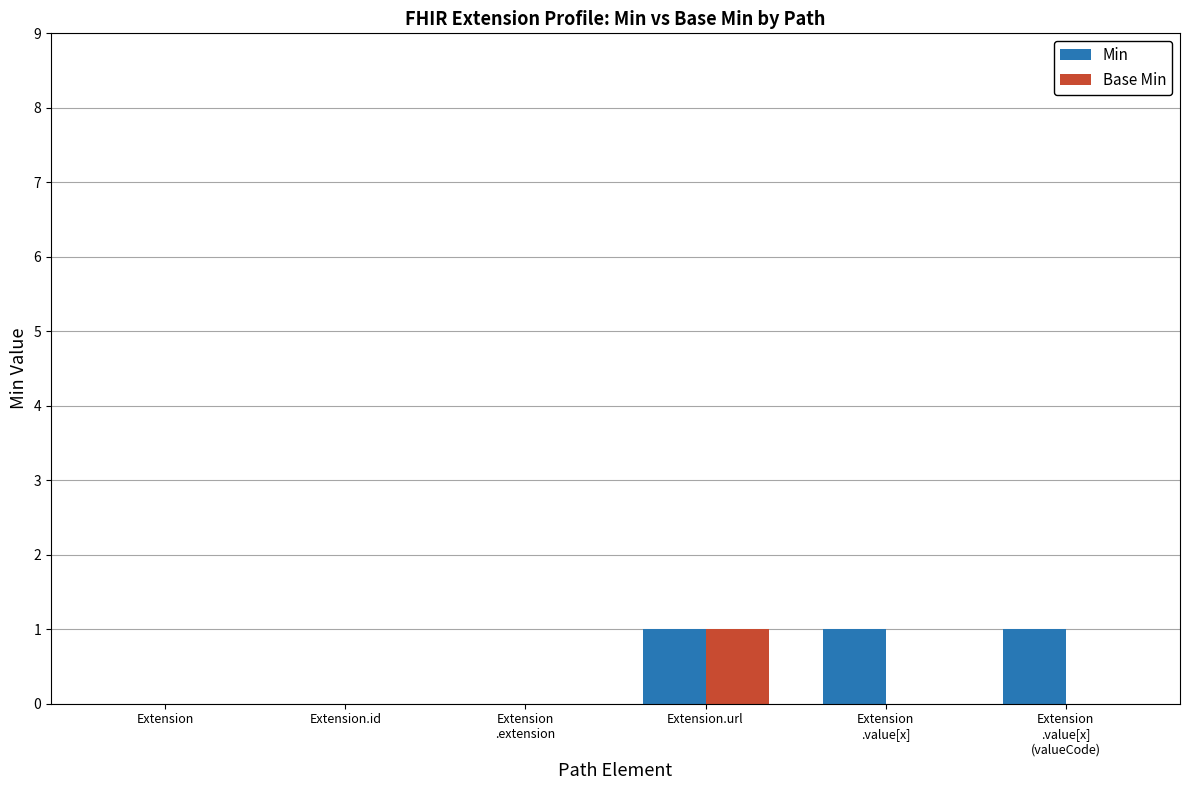

How many Base Min values are between 0 and 1?

6